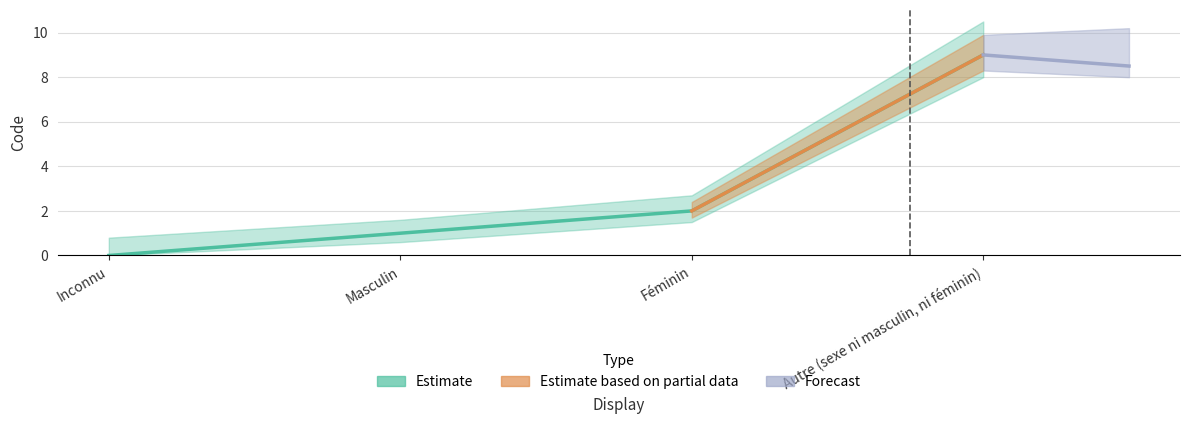

Which category has the lowest value across all series?

Inconnu